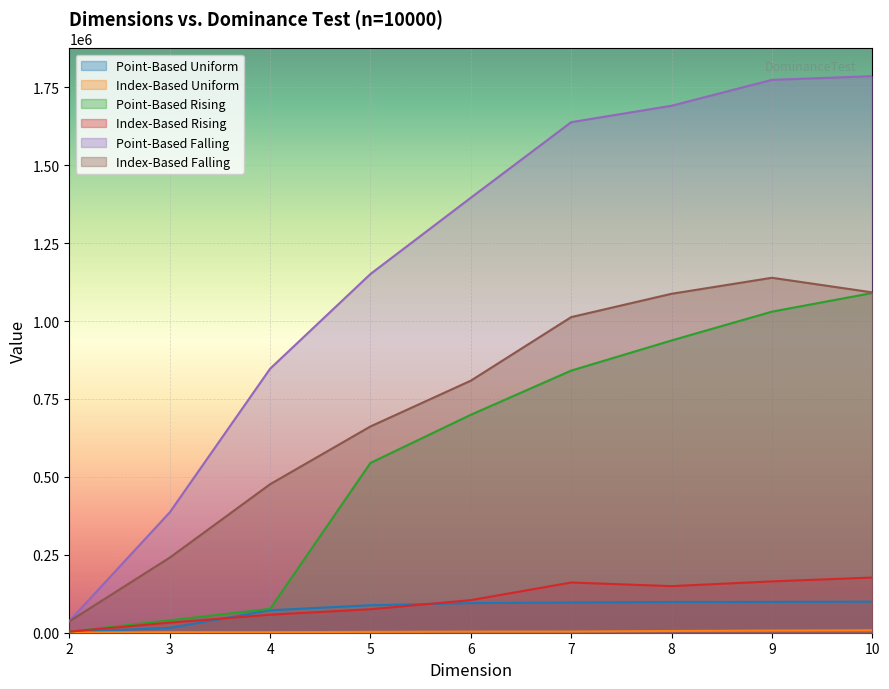

Reading left to right, list all the values displayed in this chart.

Point-Based Uniform: 2=2605	3=15446	4=72143	5=88107	6=95039	7=96767	8=98630	9=98786	10=99618
Index-Based Uniform: 2=487	3=1807	4=1780	5=2690	6=3551	7=3730	8=5547	9=6802	10=7675
Point-Based Rising: 2=3528	3=39704	4=76669	5=544806	6=699291	7=840993	8=937684	9=1030092	10=1089899
Index-Based Rising: 2=3528	3=32375	4=57737	5=75334	6=104574	7=161060	8=149496	9=164720	10=177015
Point-Based Falling: 2=37760	3=386275	4=847084	5=1150963	6=1395625	7=1638081	8=1690721	9=1773834	10=1785654
Index-Based Falling: 2=36766	3=241002	4=476509	5=661858	6=808685	7=1012606	8=1087444	9=1138808	10=1091973